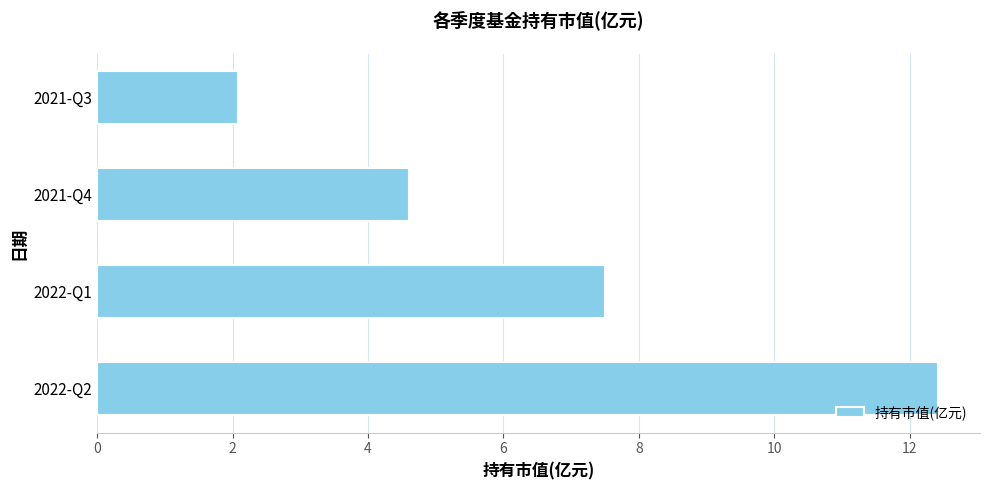

Is it true that the value at 2022-Q2 is 12.4?

True